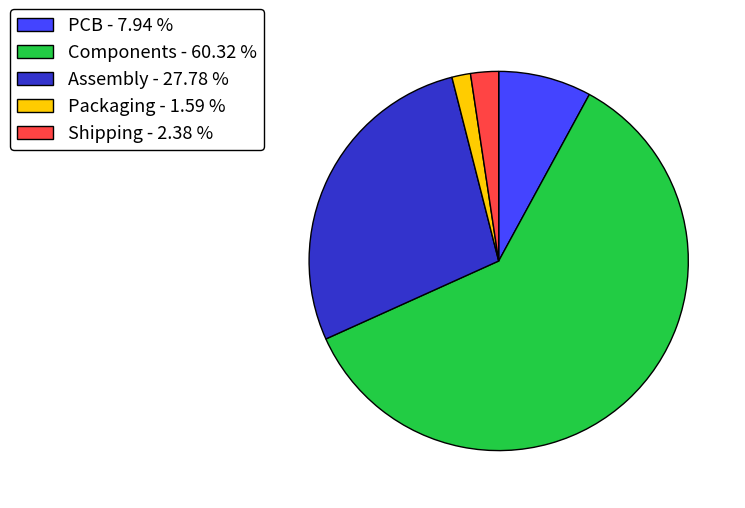

Is Components the majority of the pie?

Yes